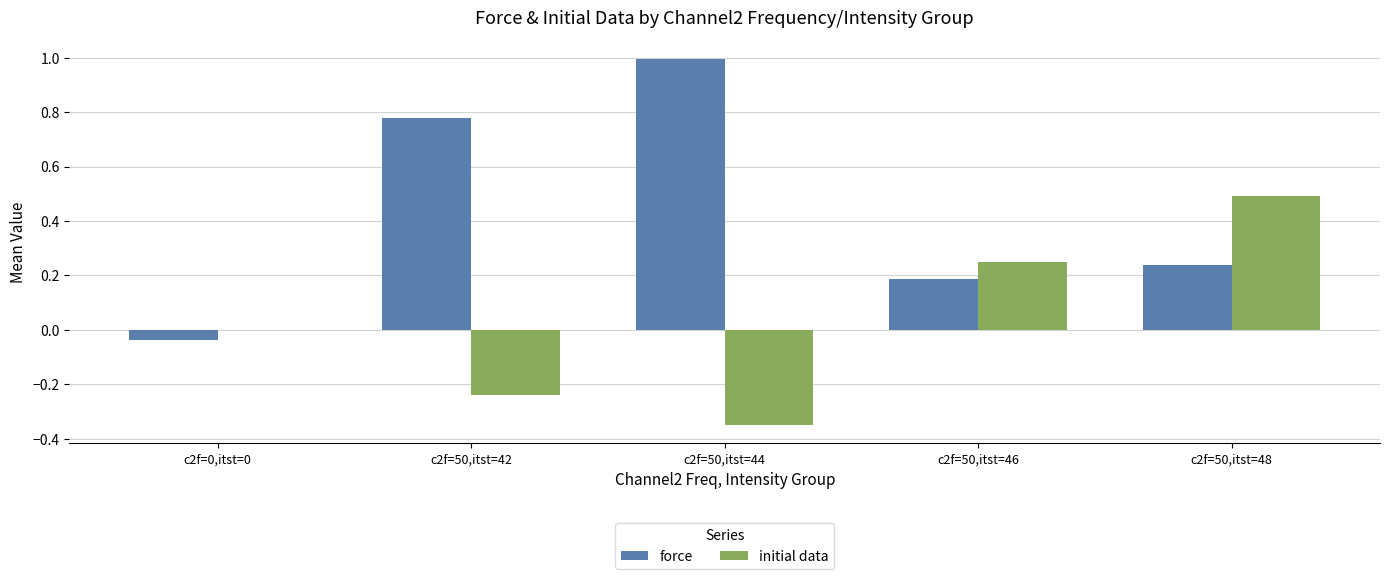

The value of force at c2f=50,itst=48 is 0.2. True or false?

True